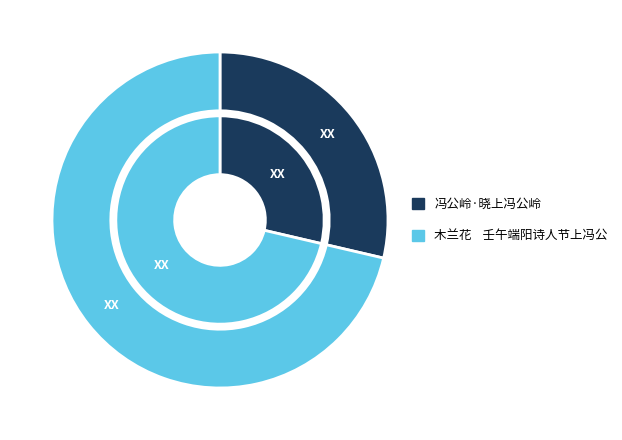

What is the majority slice?

木兰花    壬午端阳诗人节上冯公